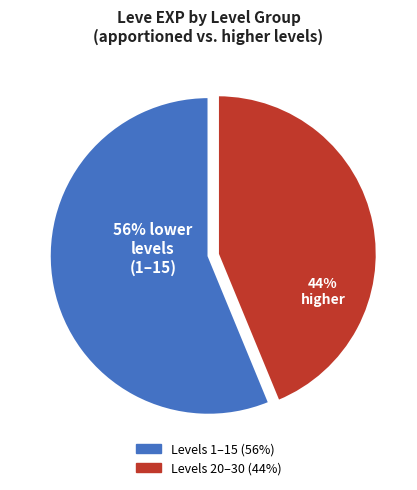

Does any single category account for the majority?

Yes